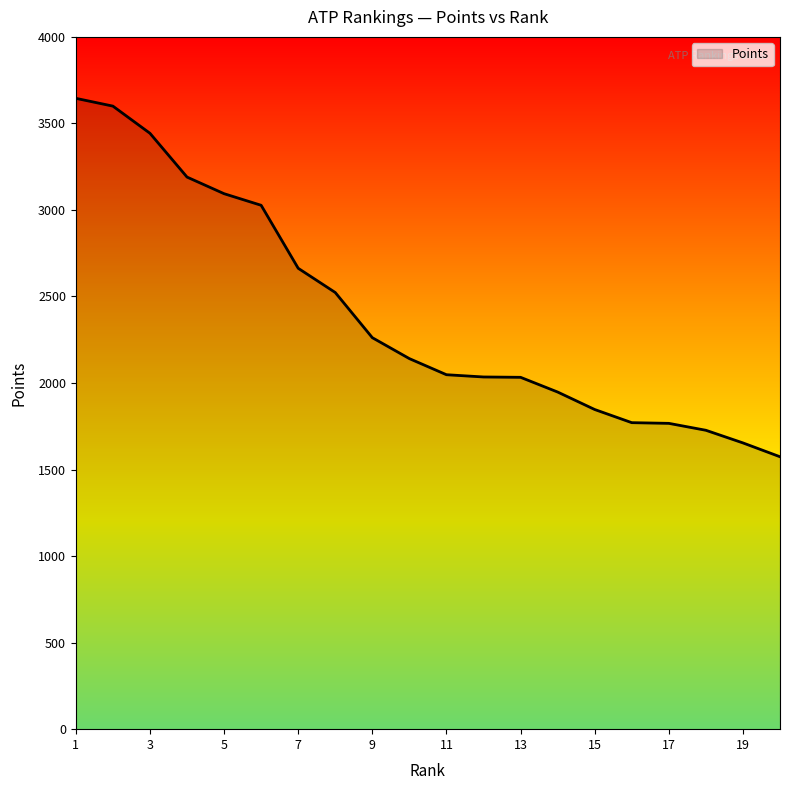

What is the smallest value displayed?

1574